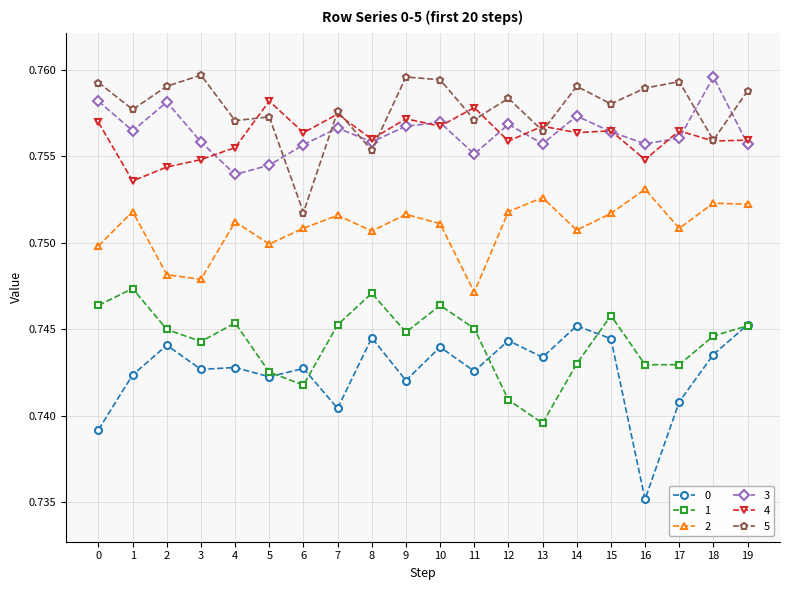

Which series has the largest total across all categories?

5